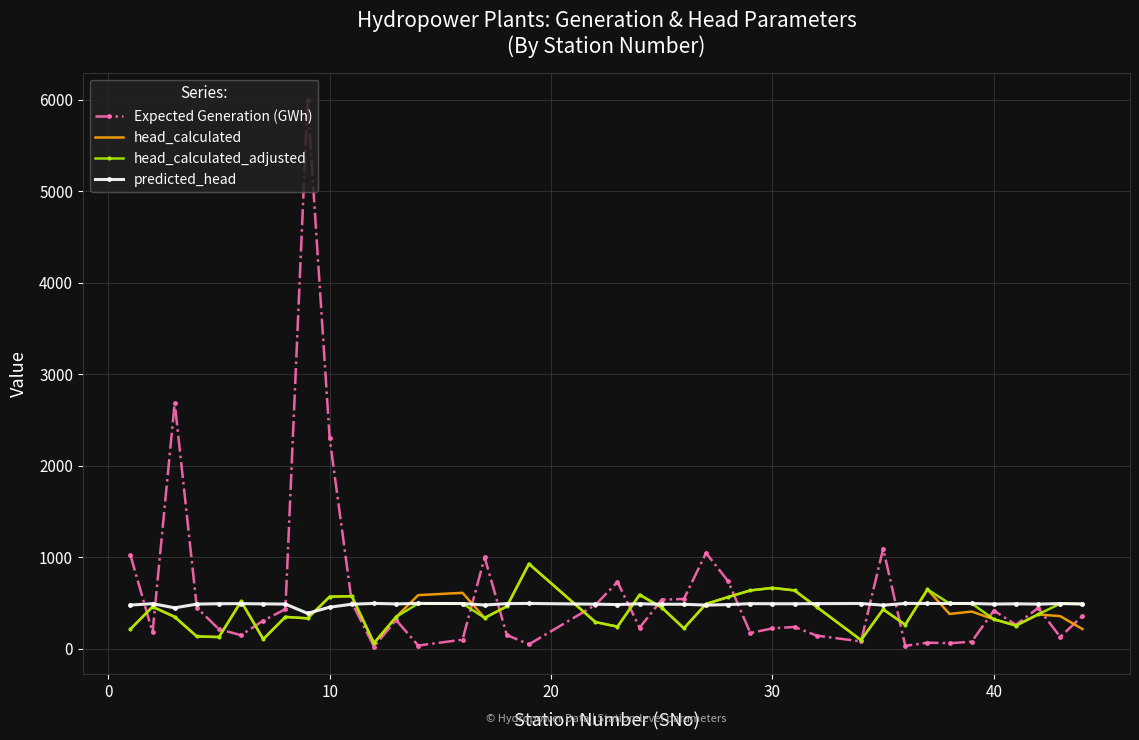

What is the greatest value displayed?

6000.0